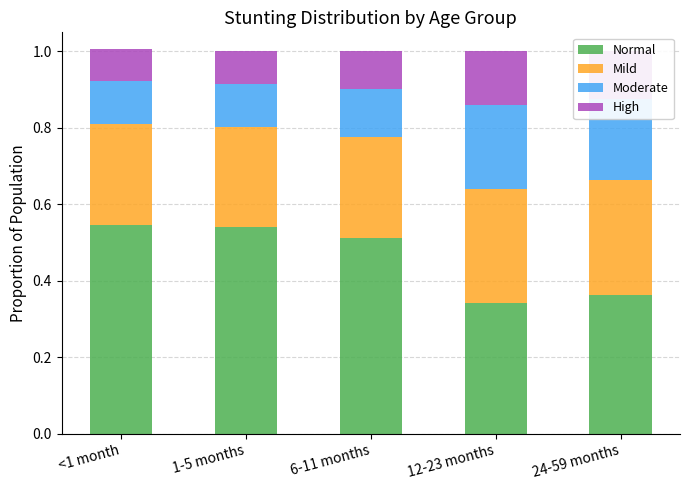

What is the sum of all Normal values?

2.3